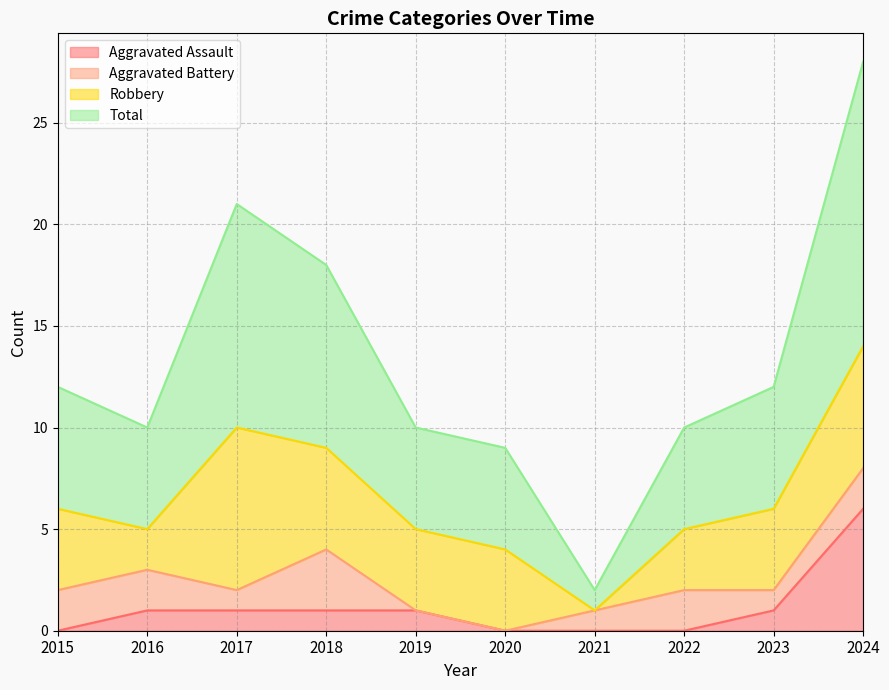

At which category does Total reach its first local valley?

2016